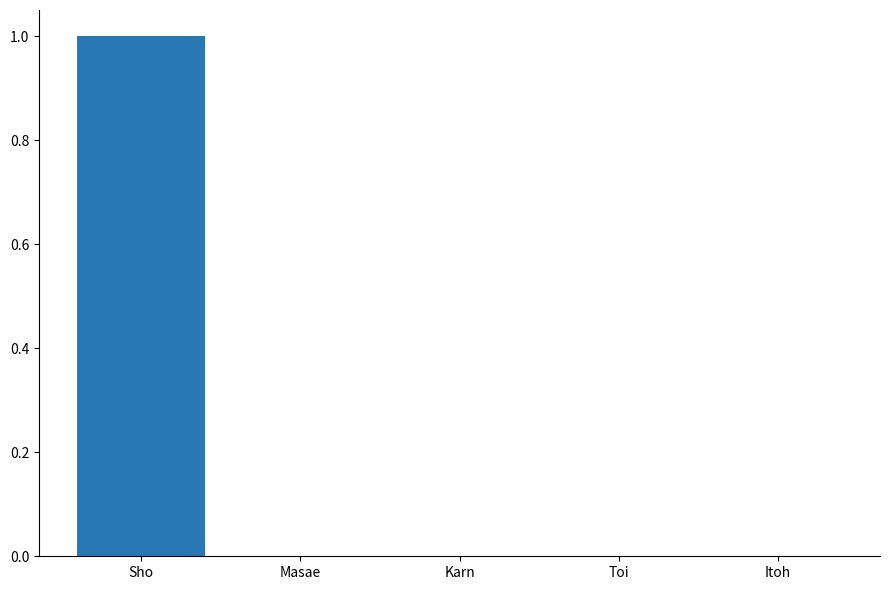

Are the bars horizontal?

No